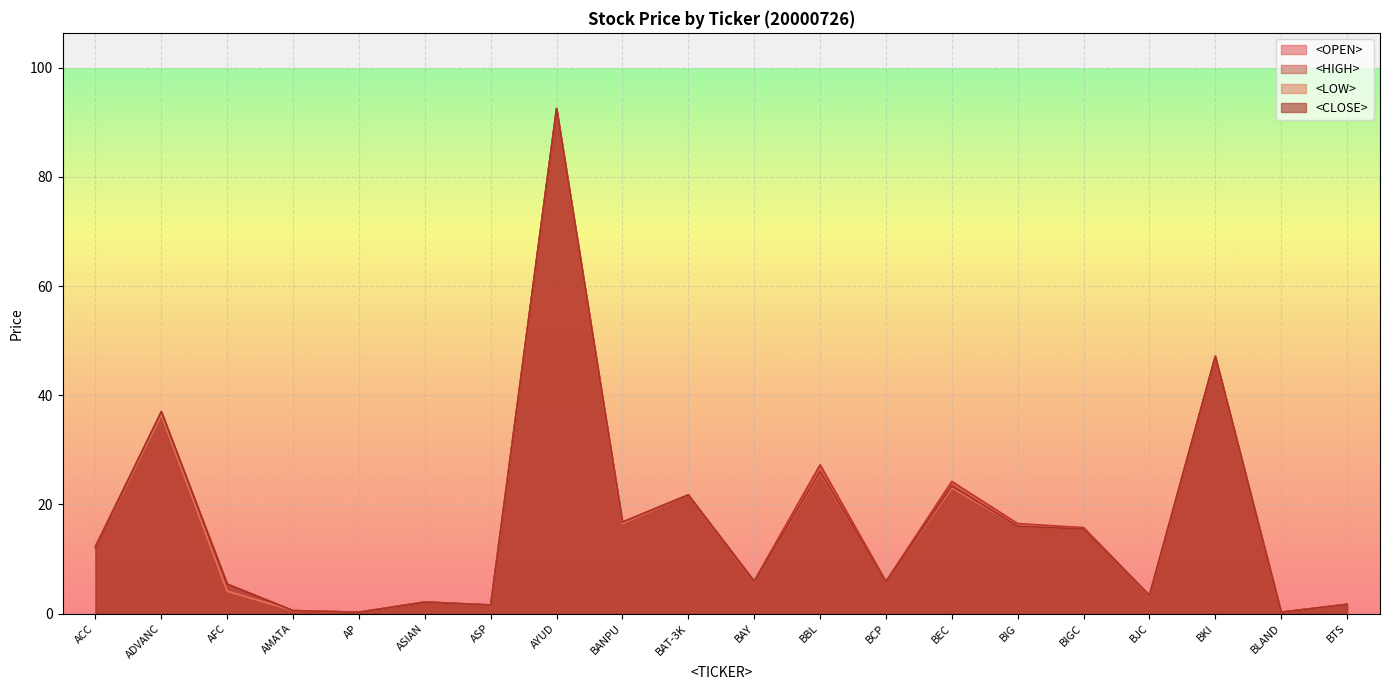

Does the chart display data point markers on the line(s)?

No